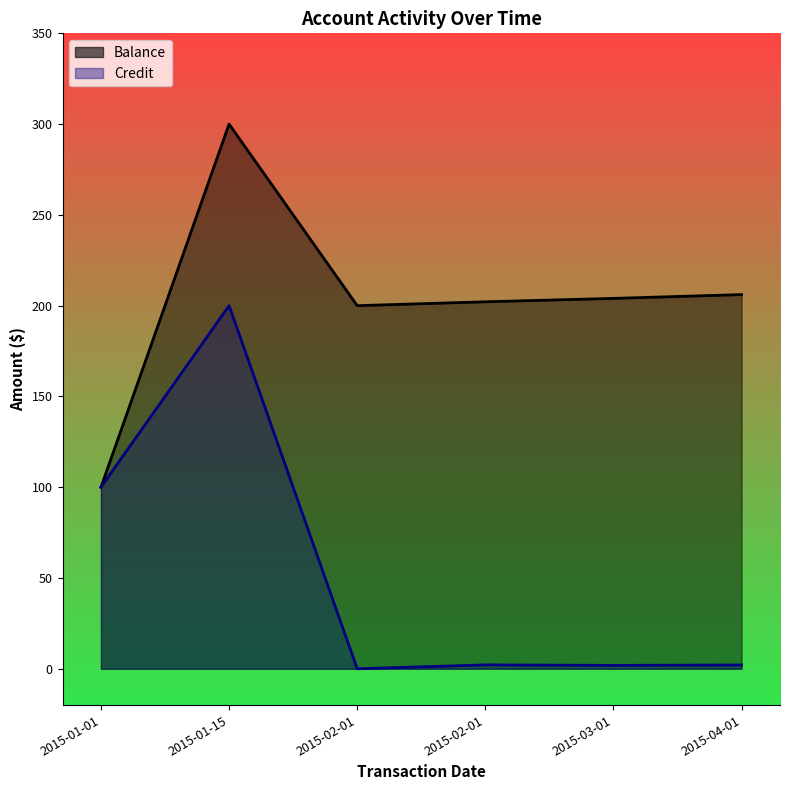

Reading left to right, extract all data points from this chart.

Balance: 100.0	300.0	200.0	202.1	204.0	206.1
Credit: 100.0	200.0	0.0	2.1	1.9	2.1